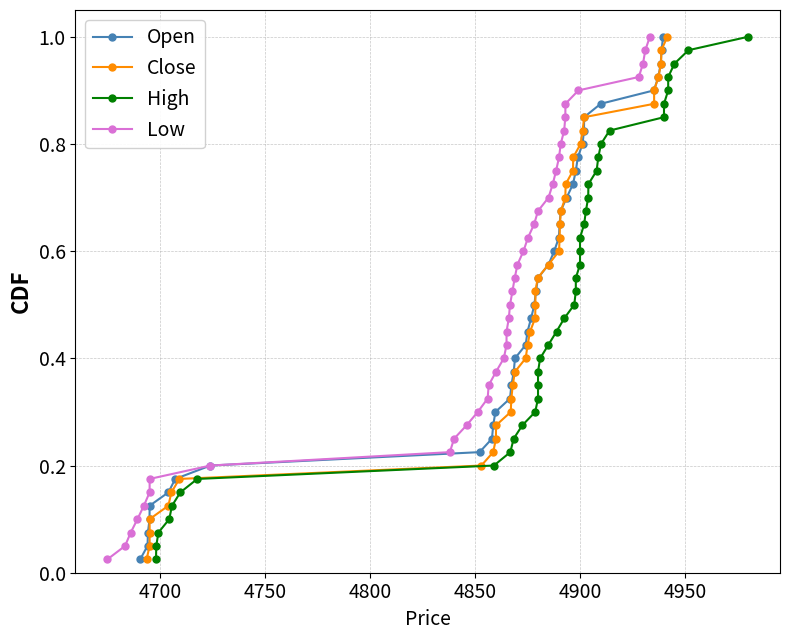

True or false: Close and Open cross at least once.

False